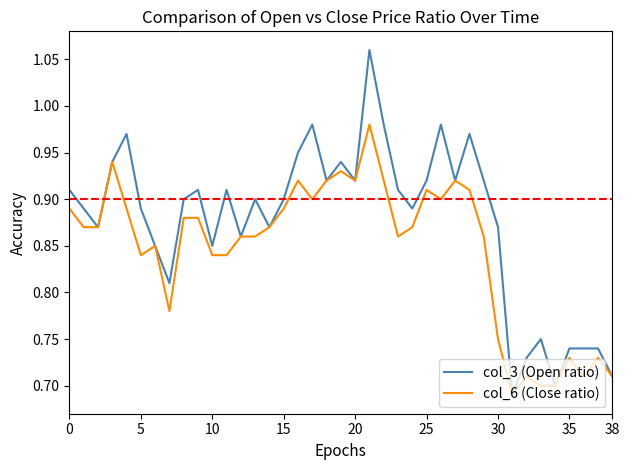

Which series has the largest total across all categories?

col_3 (Open ratio)